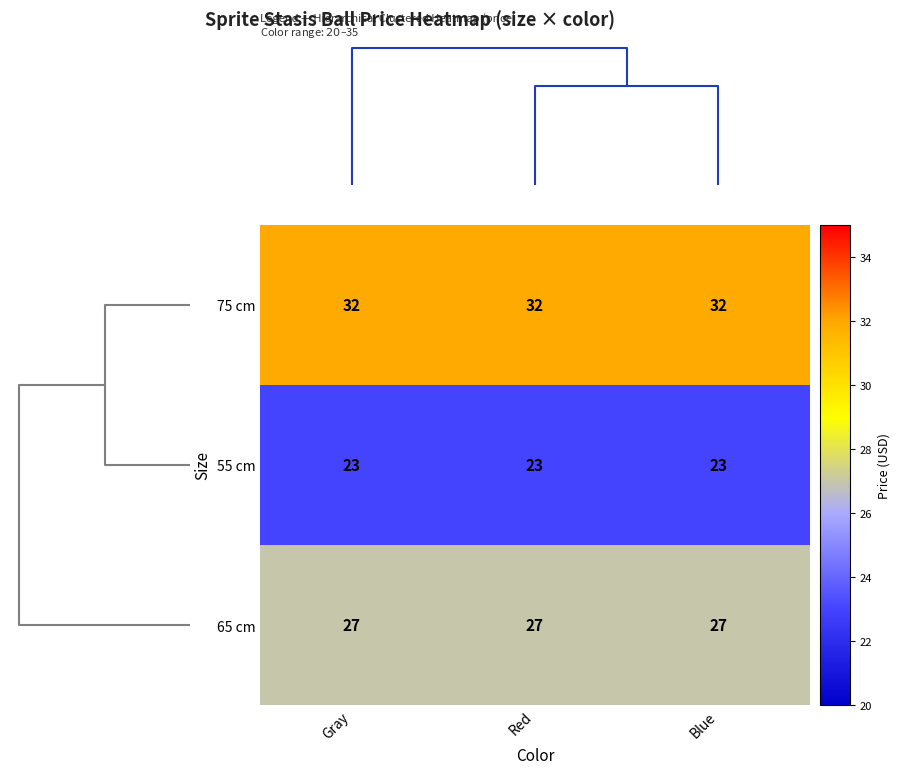

What is the total value across all series at Blue?

82